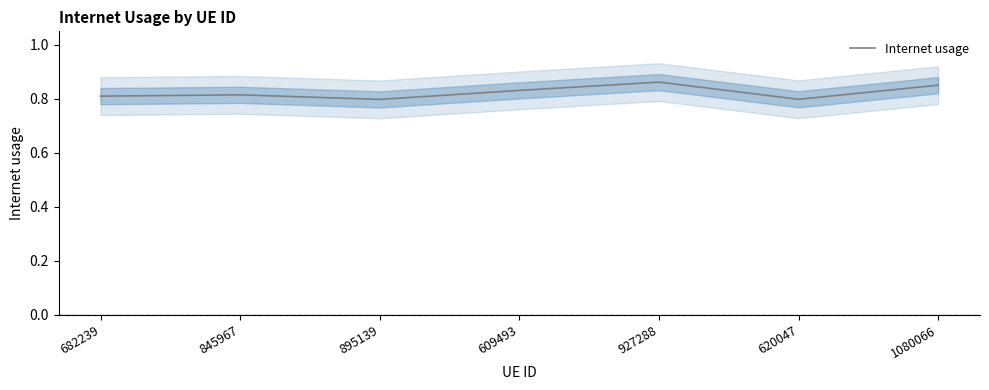

Which has a higher value, 620047 or 682239?

682239